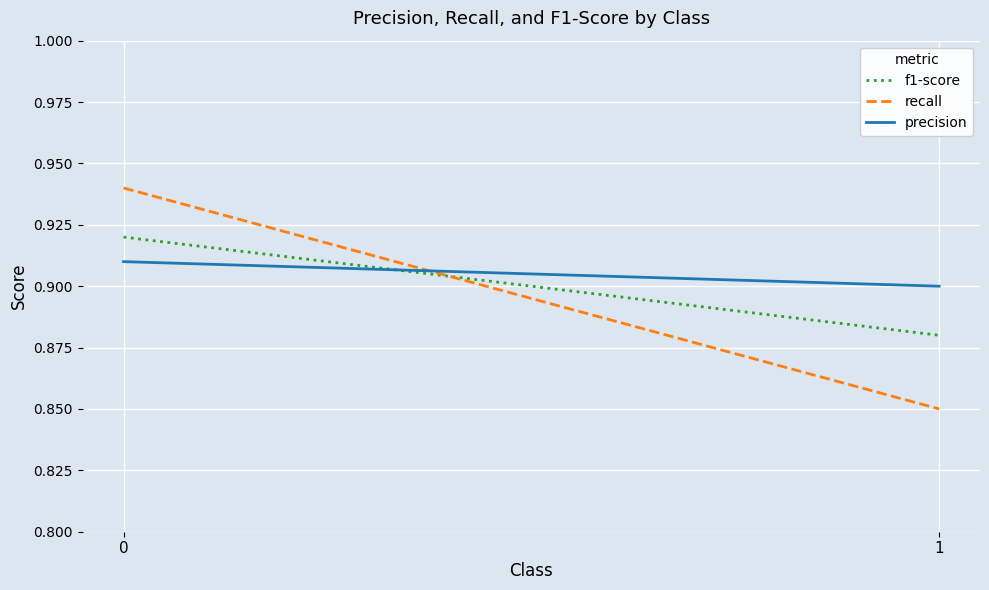

What is the value of the precision point at the 2nd from the left?

0.9